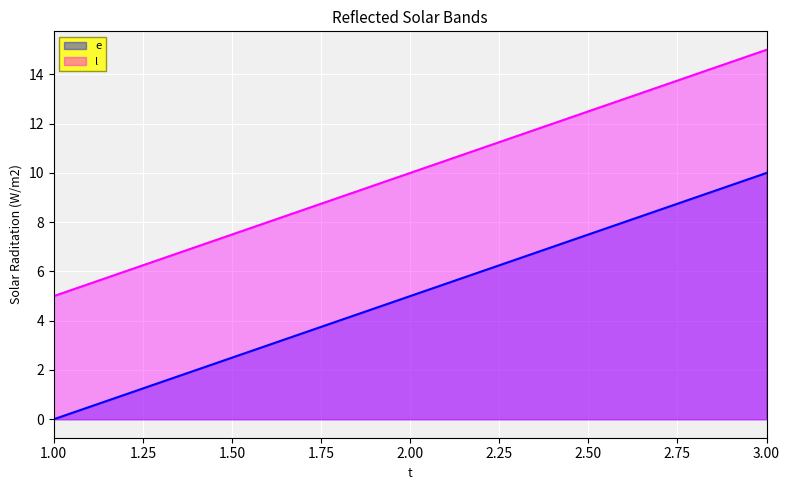

What is the average value of the l series?

10